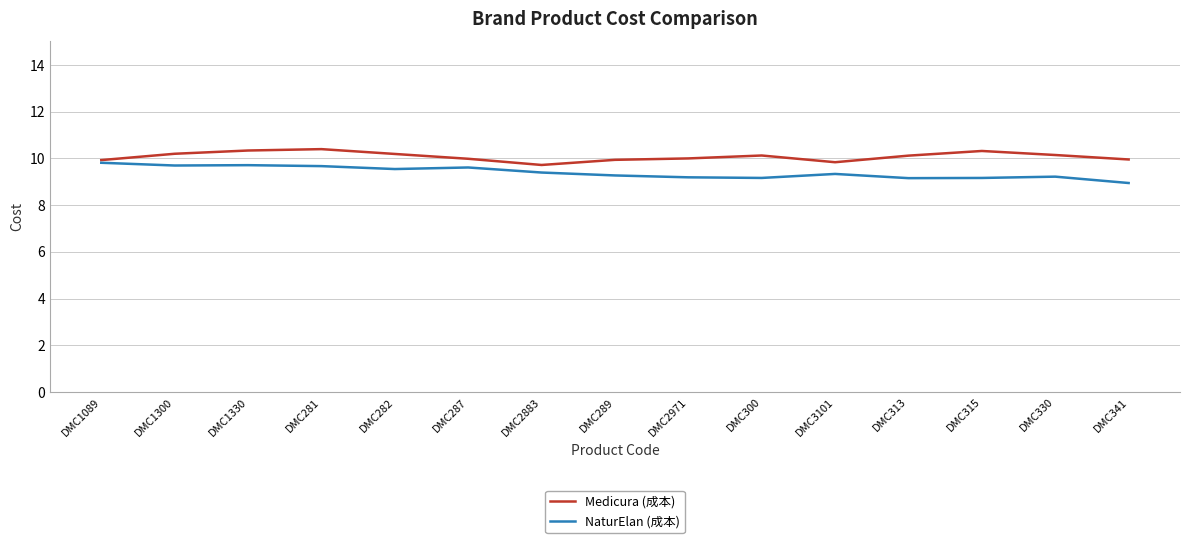

What is the total value across all series at DMC281?

20.1